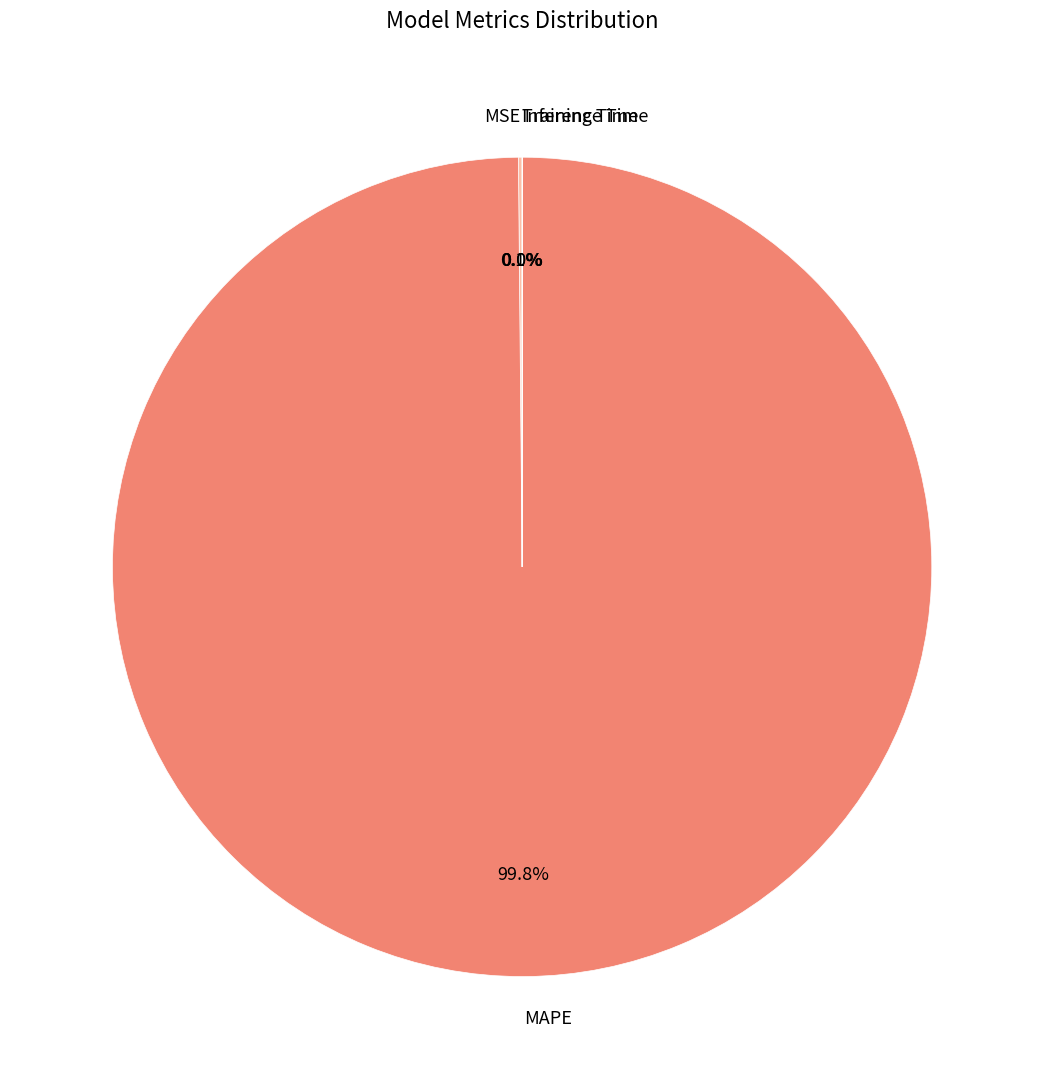

Which category has the biggest portion of the pie?

MAPE